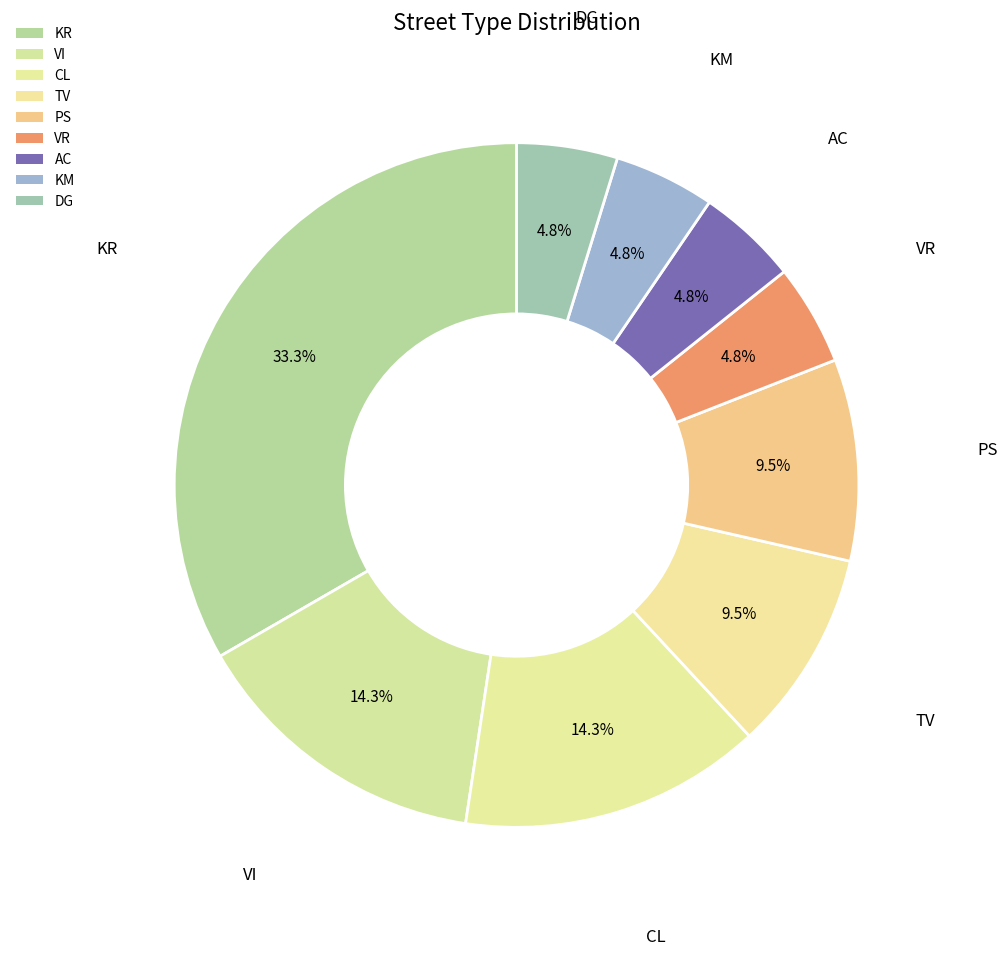

Count the number of slices in the pie.

9